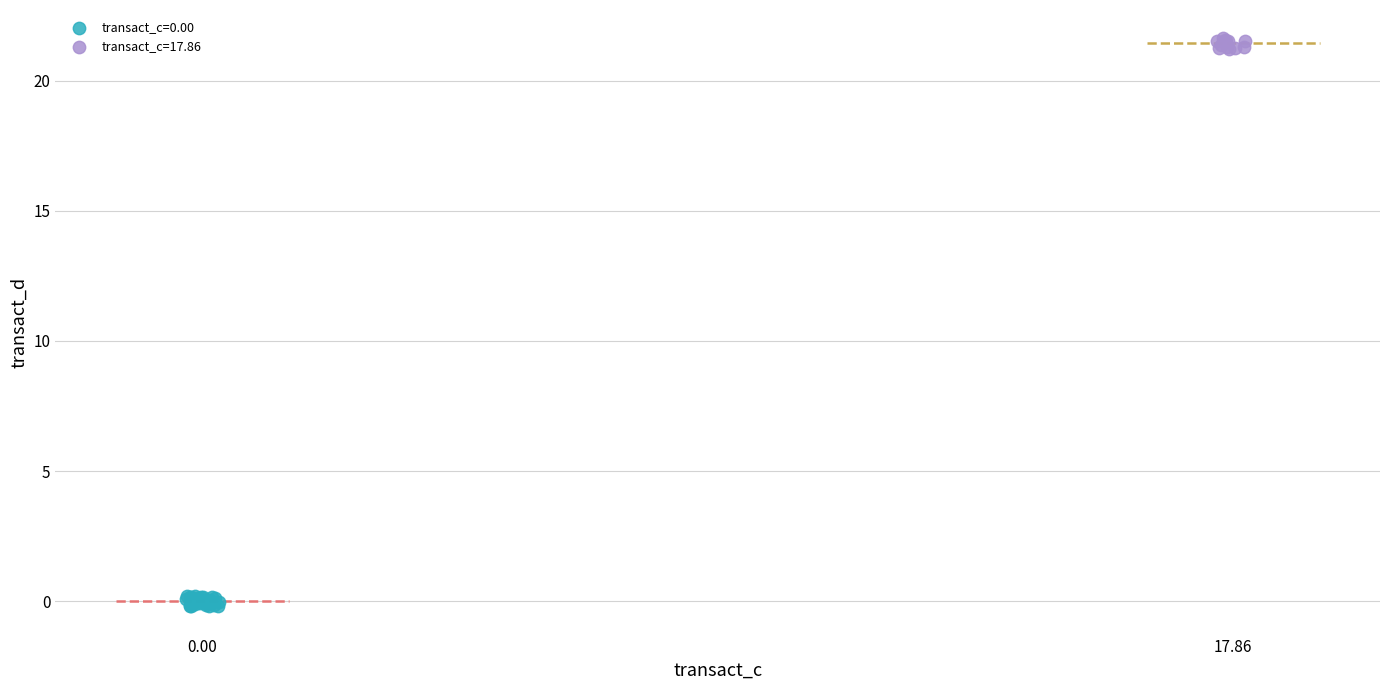

Which series contains the lowest Y value?

transact_c=0.00